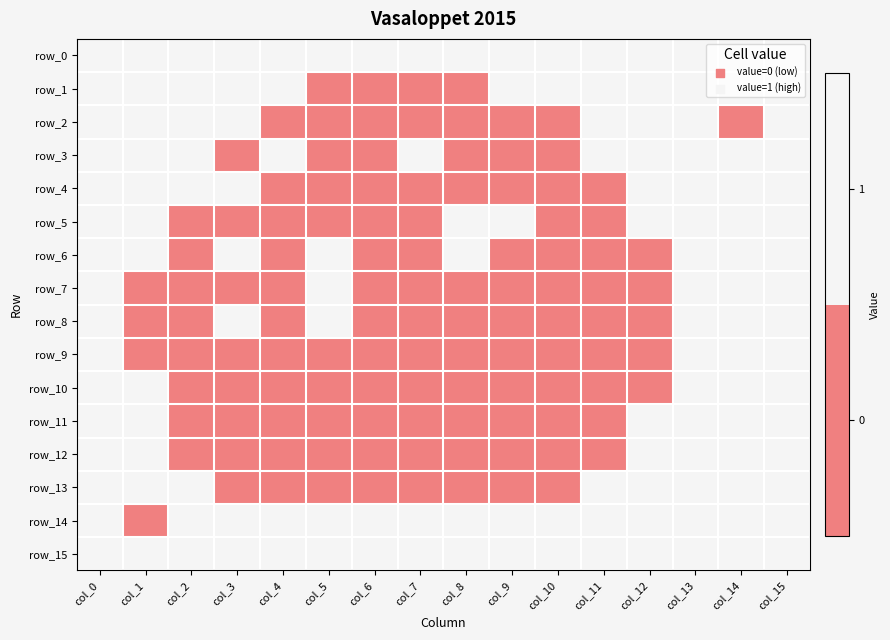

Where is row_6 nearest to the value 0?

col_2